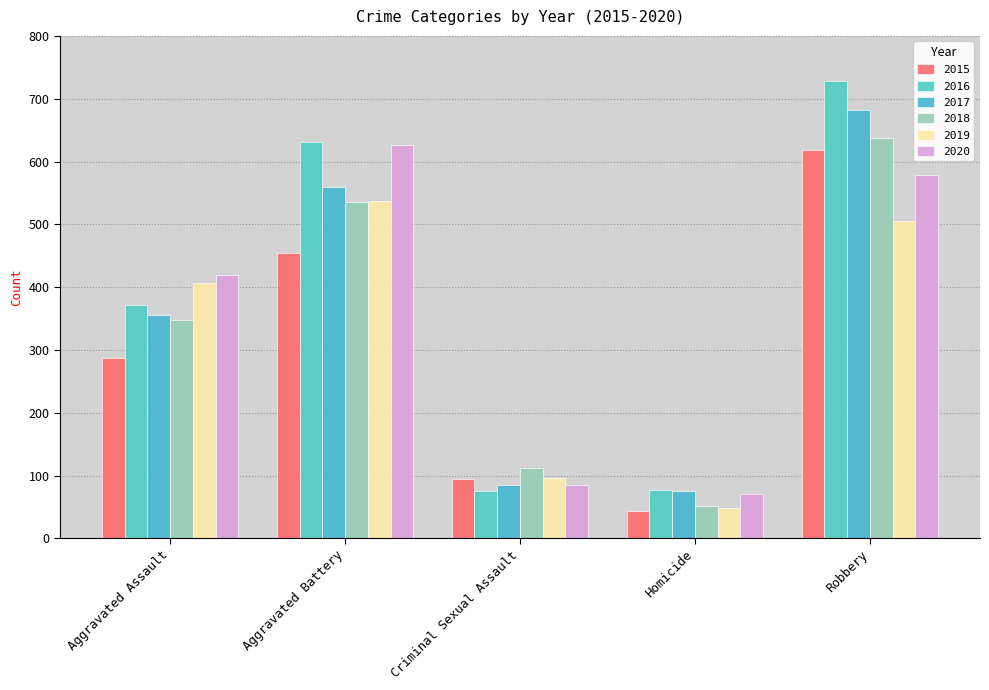

What is the value of the 2017 bar at the 1st from the left?

355